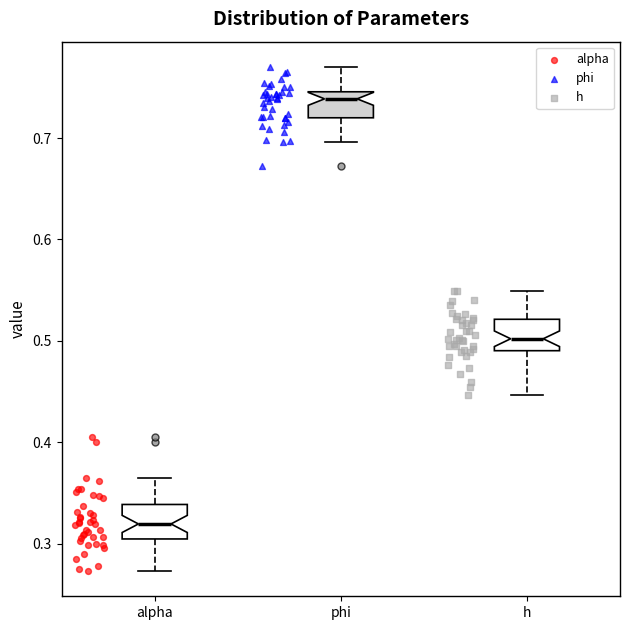

Reading left to right, transcribe this box plot: for each box, give where its median line is, the range the box spans, and where its two whiskers end, as read against the y-axis. The values are not printed on the chart, so give them approximately, as read against the axis.

alpha: median 0.32, box 0.30 to 0.34, whiskers 0.27 to 0.36
phi: median 0.74, box 0.72 to 0.75, whiskers 0.70 to 0.77
h: median 0.50, box 0.49 to 0.52, whiskers 0.45 to 0.55